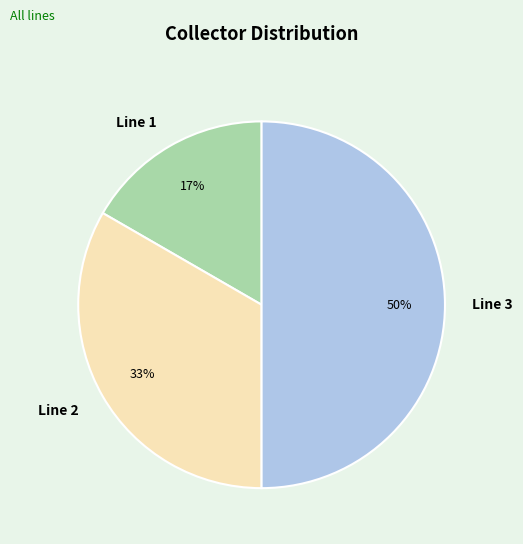

Rank the categories by value from lowest to highest.

Line 1, Line 2, Line 3